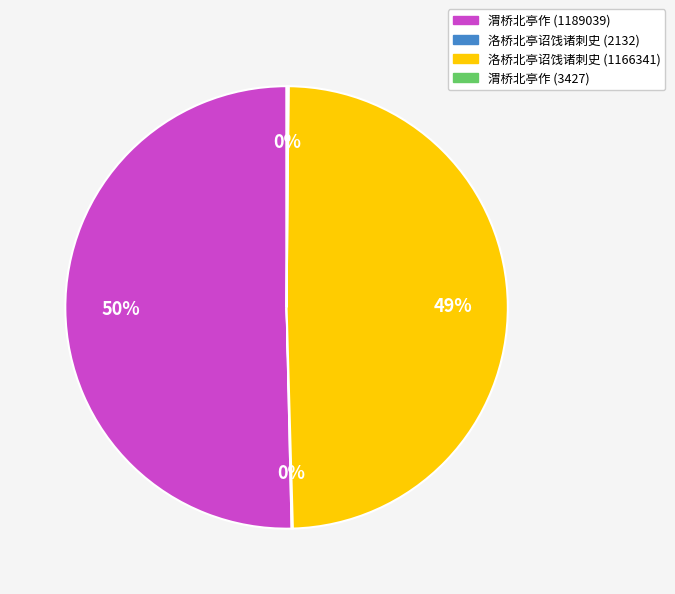

Which category has the biggest portion of the pie?

渭桥北亭作 (1189039)